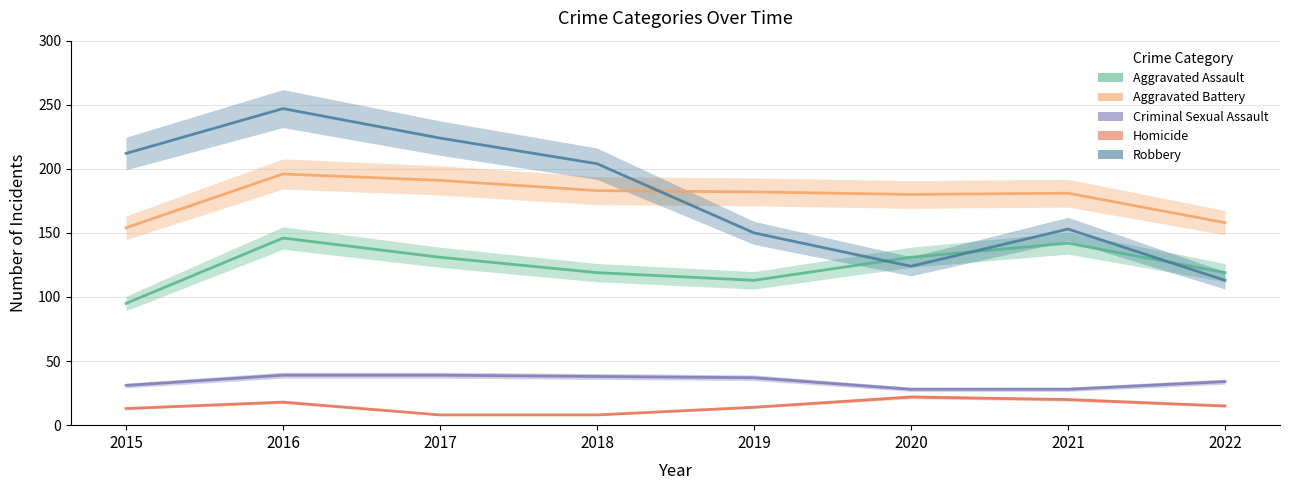

Reading left to right, transcribe all the data shown in this chart.

Aggravated Assault: 95	146	131	119	113	131	142	119
Aggravated Battery: 154	196	191	183	182	180	181	158
Criminal Sexual Assault: 31	39	39	38	37	28	28	34
Homicide: 13	18	8	8	14	22	20	15
Robbery: 212	247	224	204	150	124	153	113